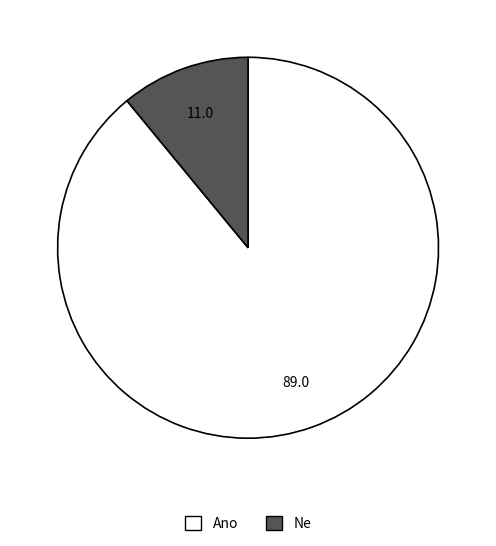

What is the majority slice?

Ano